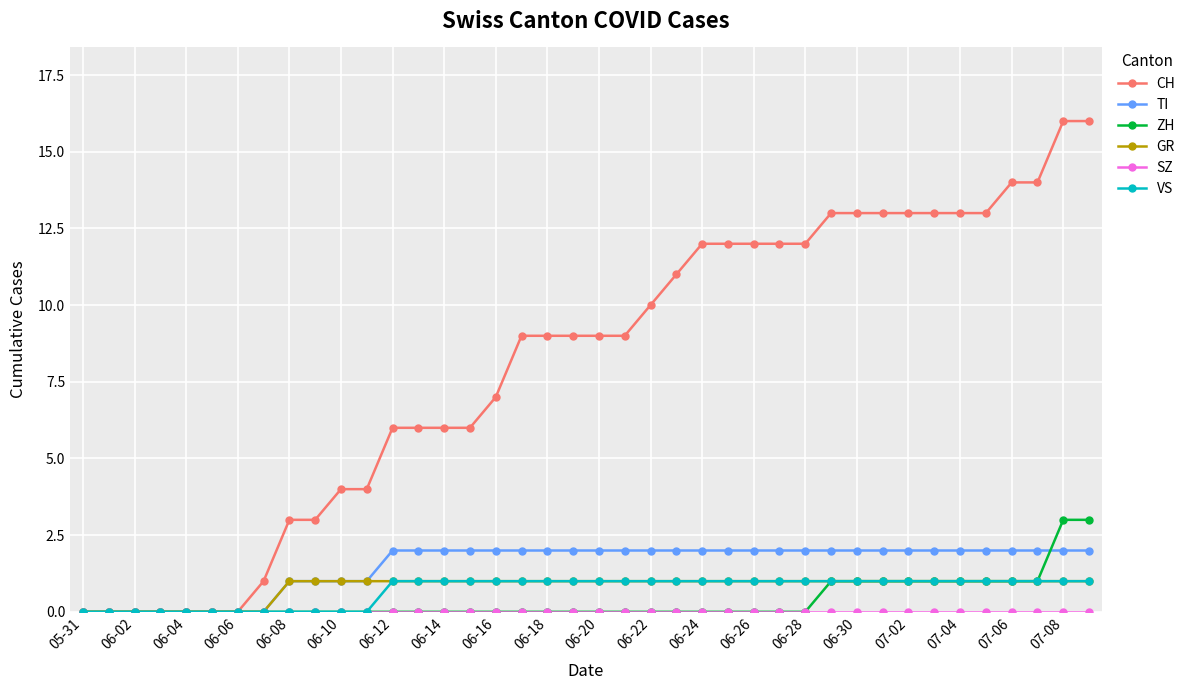

How many series are shown in this chart?

6